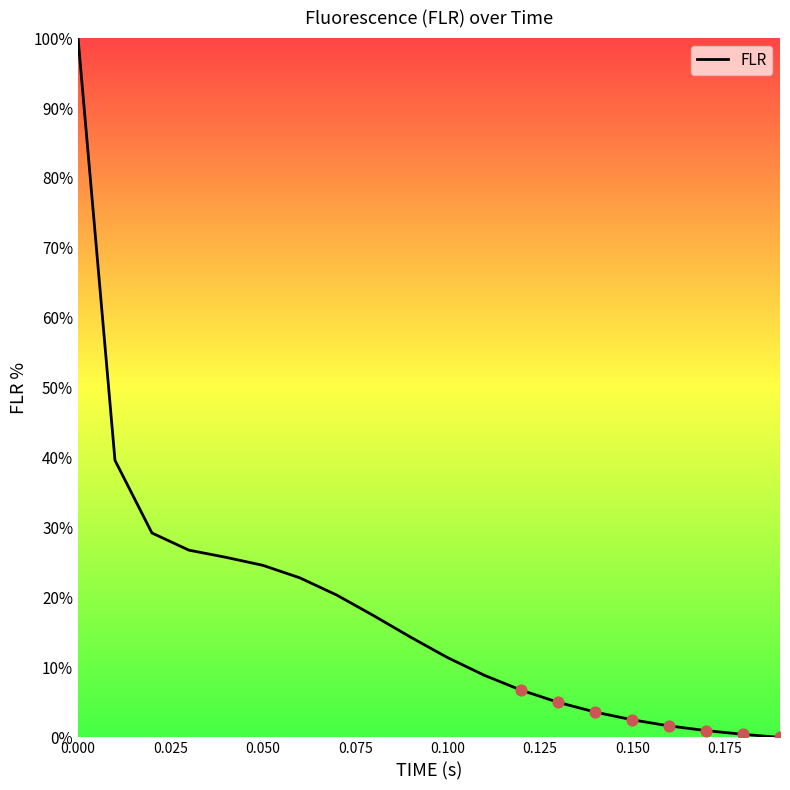

What is the greatest value displayed?

100.0